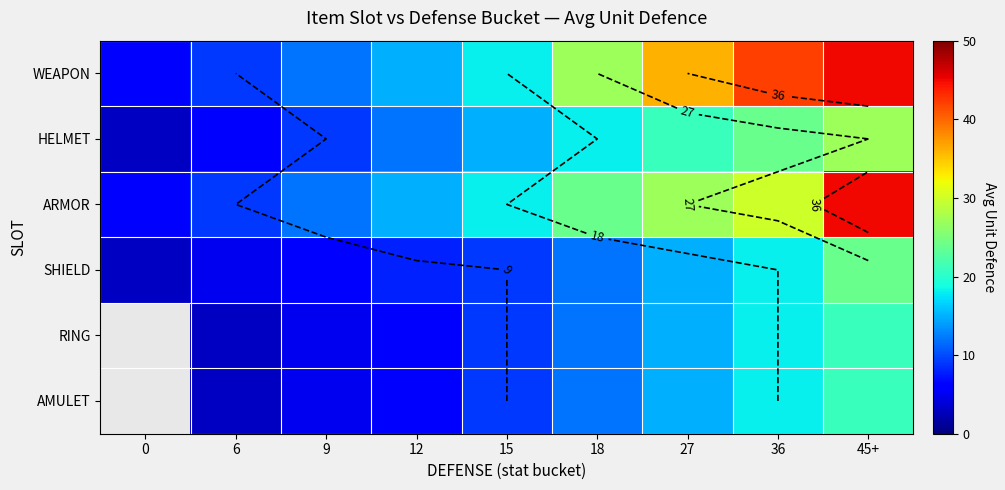

Is it true that RING equals 15.0 at 27?

True